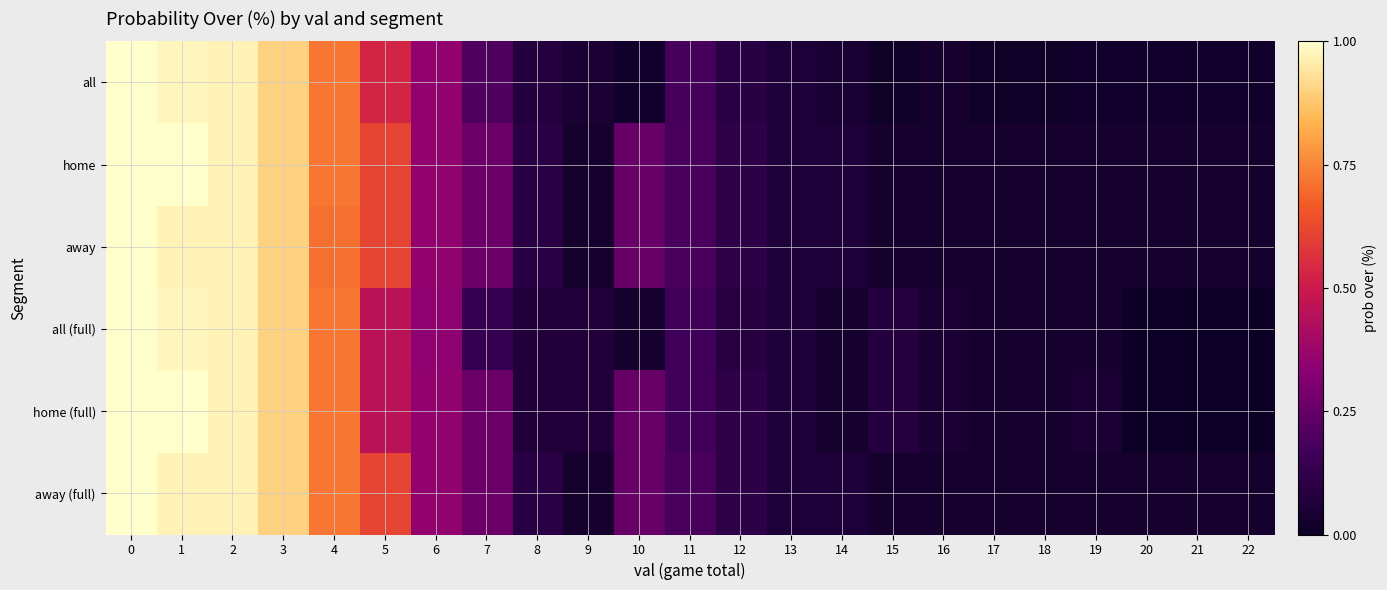

How many series are shown in this chart?

6